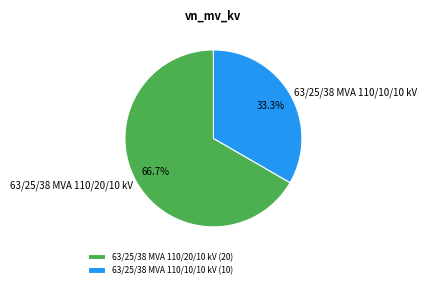

What percentage is NOT represented by 63/25/38 MVA 110/20/10 kV?

33.3%